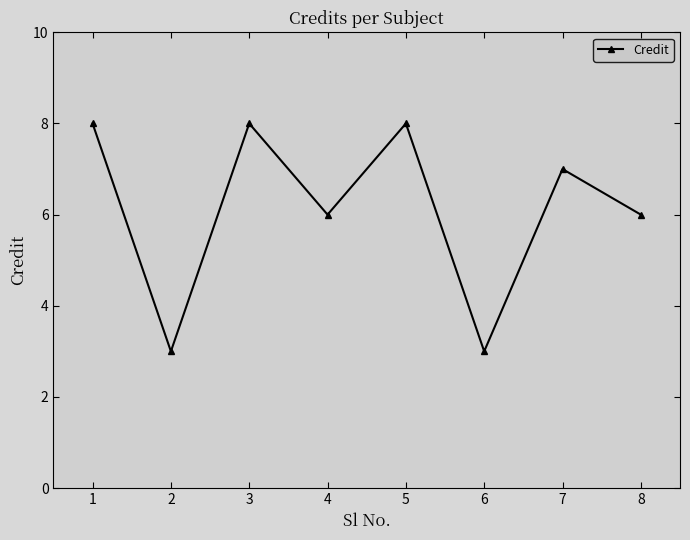

True or false: the data shows 3 at 7.

False